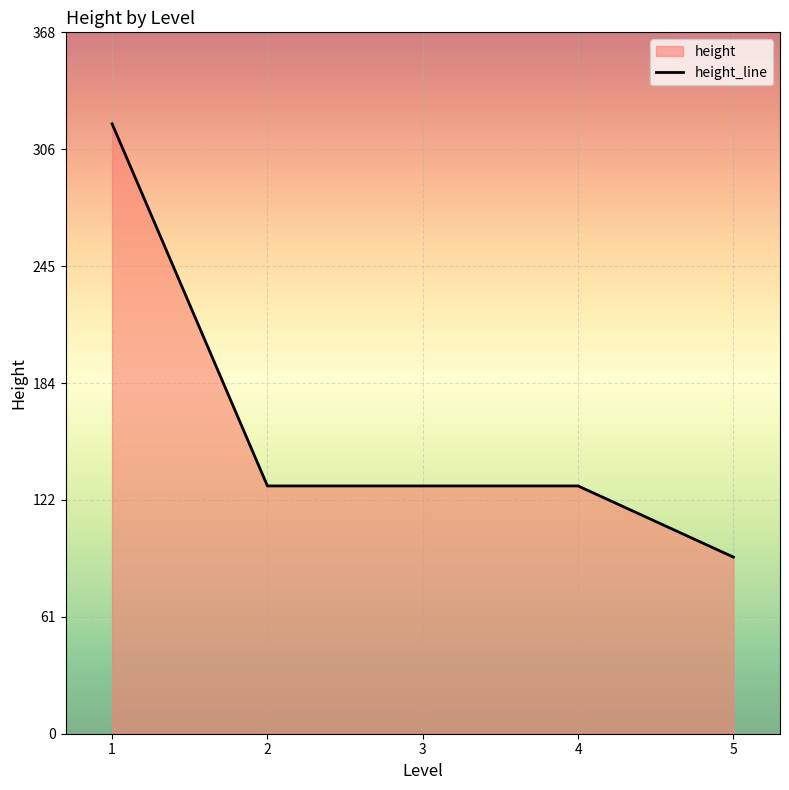

Rank the categories by value from lowest to highest.

5, 2, 3, 4, 1